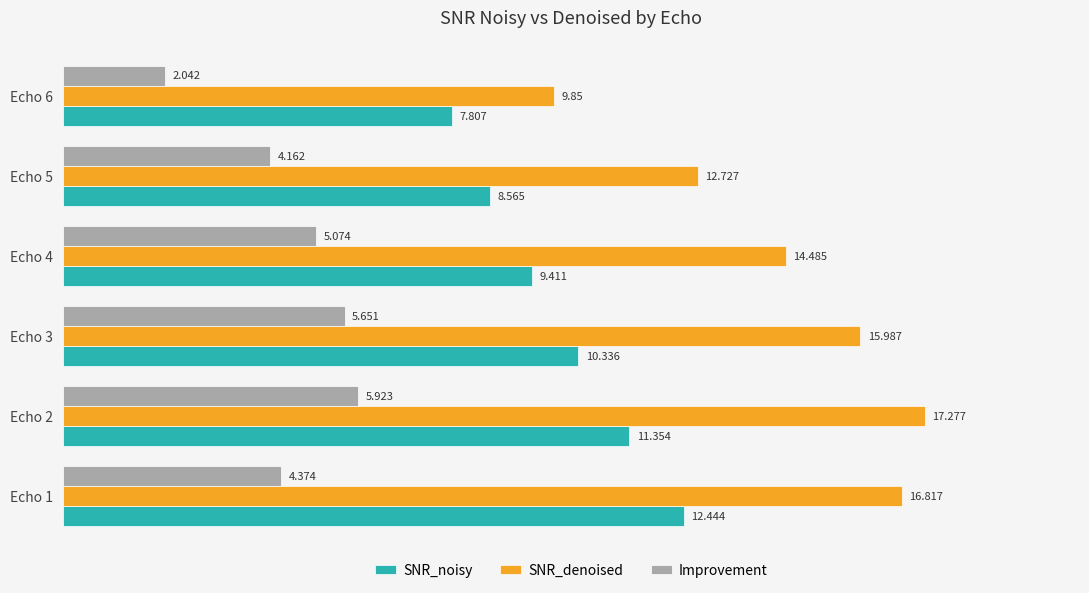

Which series has the largest total across all categories?

SNR_denoised